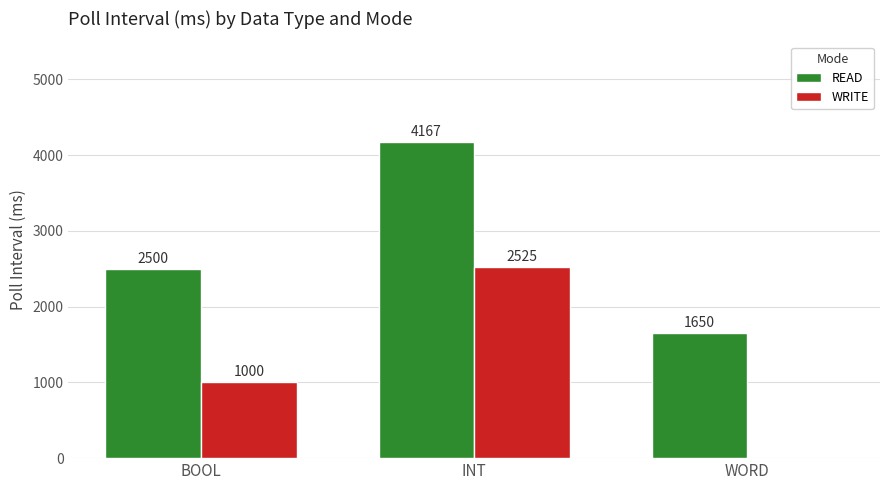

Are the bars horizontal?

No